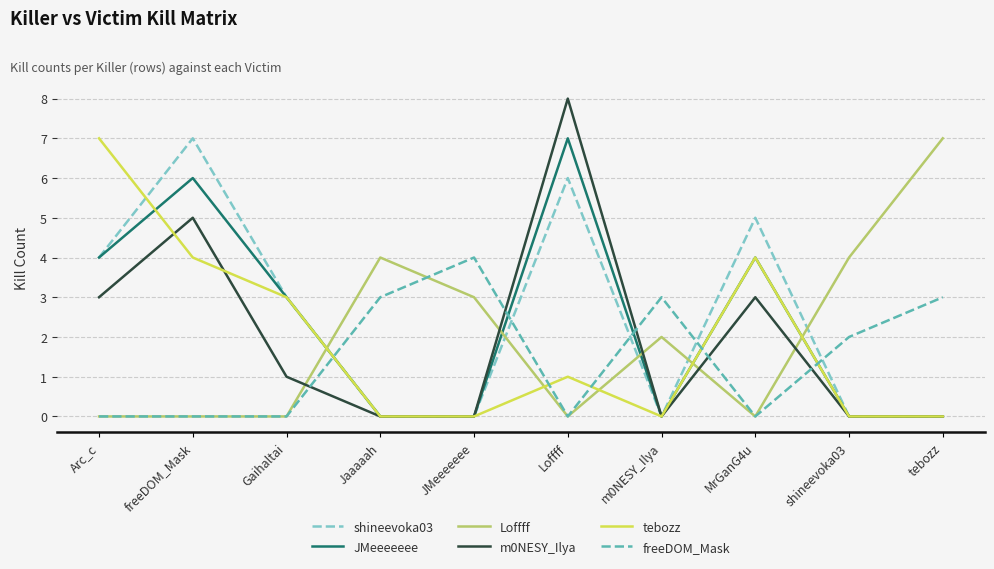

Between which two adjacent categories do shineevoka03 and freeDOM_Mask first intersect?

Gaihaltai and Jaaaaah